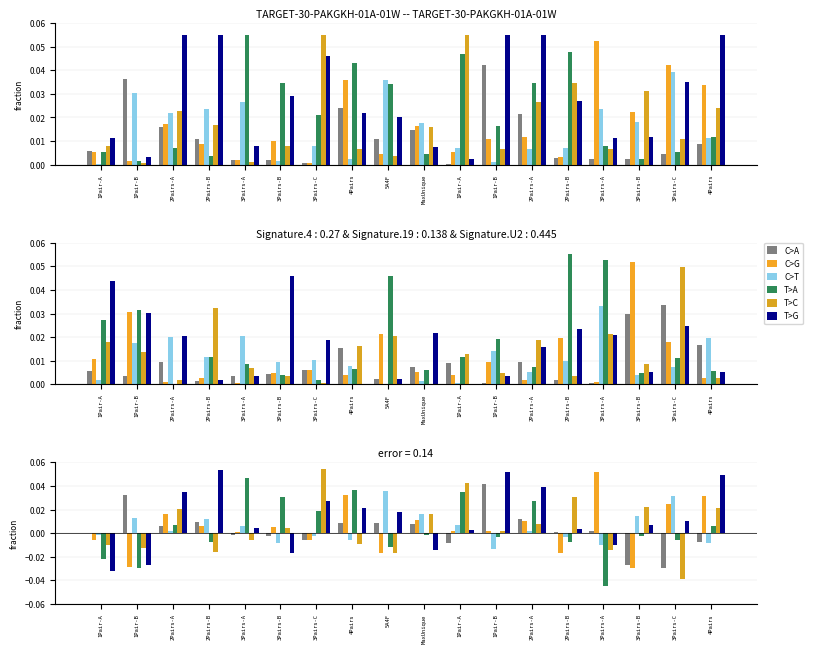

Reading right to left, what are all the values shown in this chart?

C>A: -0.0	-0.0	-0.0	0.0	0.0	0.0	0.0	-0.0	0.0	0.0	0.0	-0.0	-0.0	-0.0	0.0	0.0	0.0	-0.0
C>G: 0.0	0.0	-0.0	0.1	-0.0	0.0	0.0	0.0	0.0	-0.0	0.0	-0.0	0.0	0.0	0.0	0.0	-0.0	-0.0
C>T: -0.0	0.0	0.0	-0.0	-0.0	0.0	-0.0	0.0	0.0	0.0	-0.0	-0.0	-0.0	0.0	0.0	0.0	0.0	-0.0
T>A: 0.0	-0.0	-0.0	-0.0	-0.0	0.0	-0.0	0.0	-0.0	-0.0	0.0	0.0	0.0	0.0	-0.0	0.0	-0.0	-0.0
T>C: 0.0	-0.0	0.0	-0.0	0.0	0.0	0.0	0.0	0.0	-0.0	-0.0	0.1	0.0	-0.0	-0.0	0.0	-0.0	-0.0
T>G: 0.0	0.0	0.0	-0.0	0.0	0.0	0.1	0.0	-0.0	0.0	0.0	0.0	-0.0	0.0	0.1	0.0	-0.0	-0.0